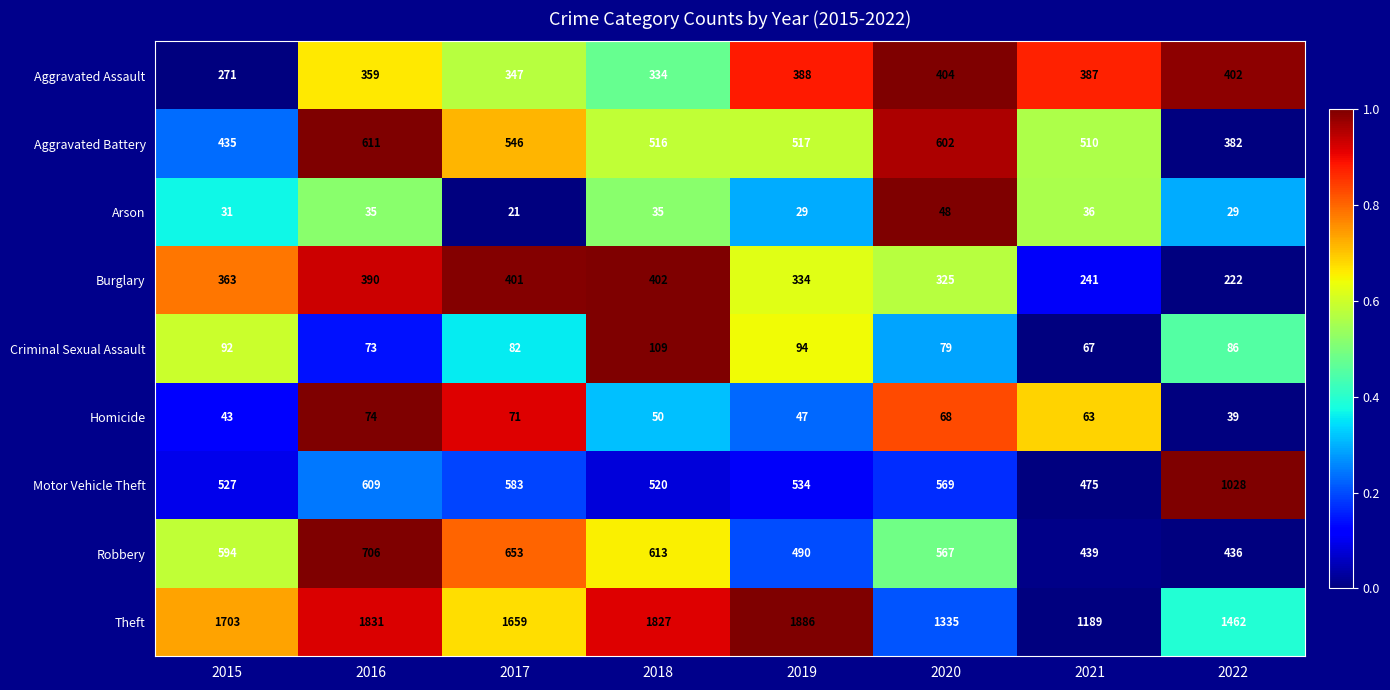

What is the difference between the Aggravated Assault values at 2016 and 2019?

29